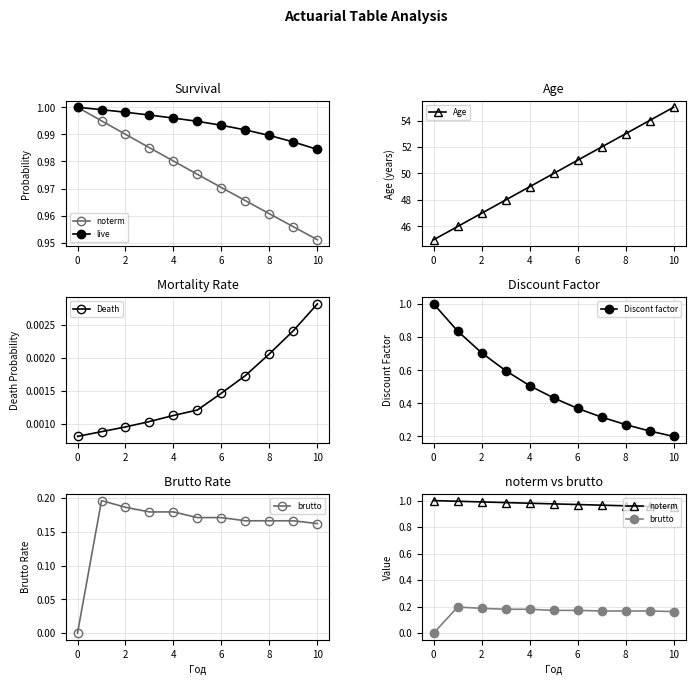

At which category is the sum across all series the highest?

10